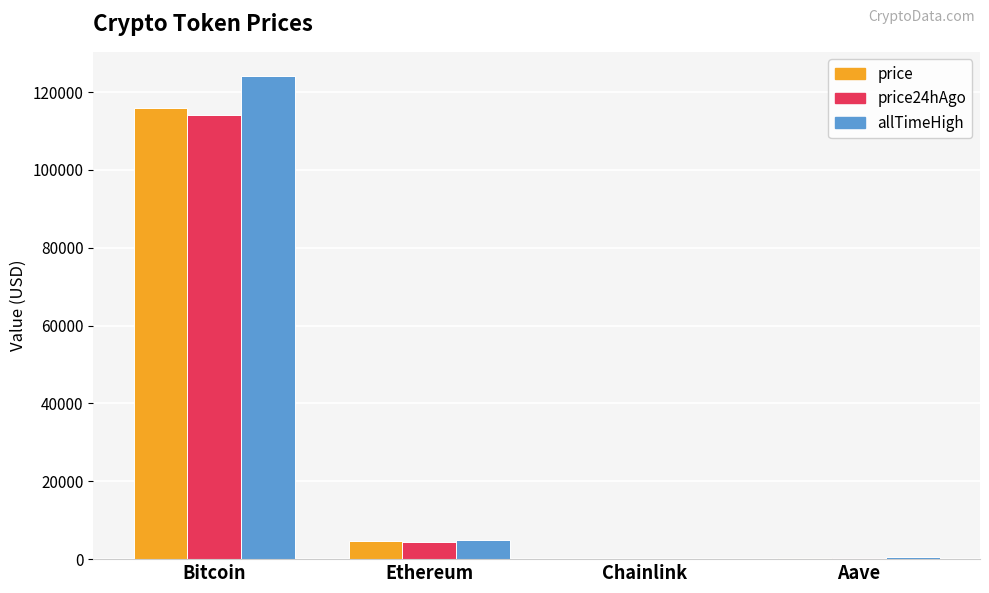

Is it true that price equals 24.8 at Chainlink?

True